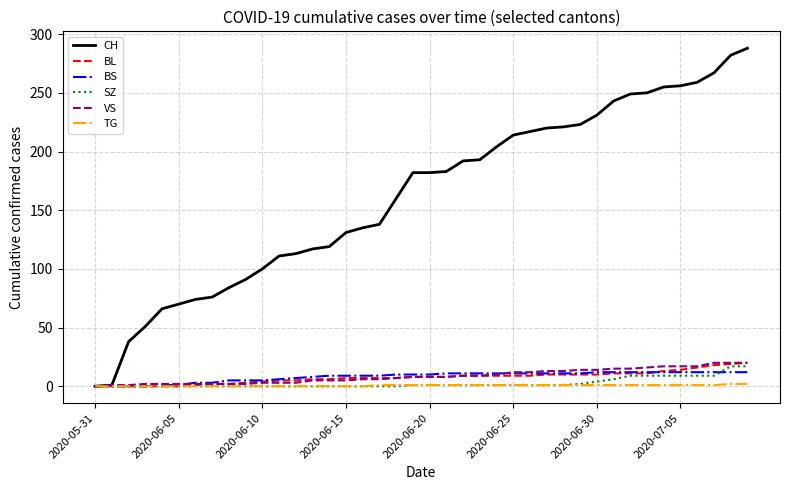

What is the maximum value shown in the chart?

288